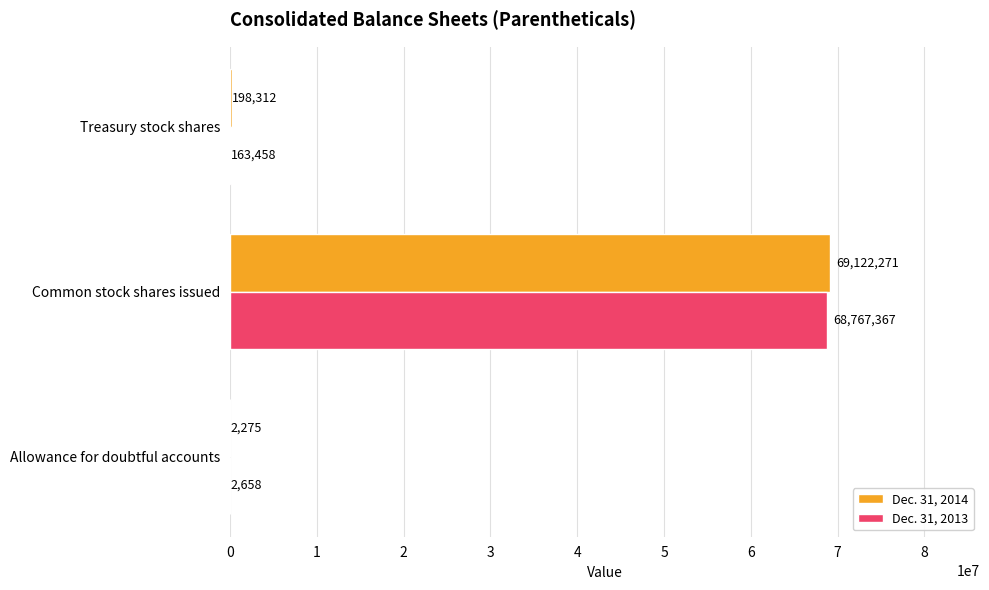

The value of Dec. 31, 2013 at Treasury stock shares is 163458. True or false?

True